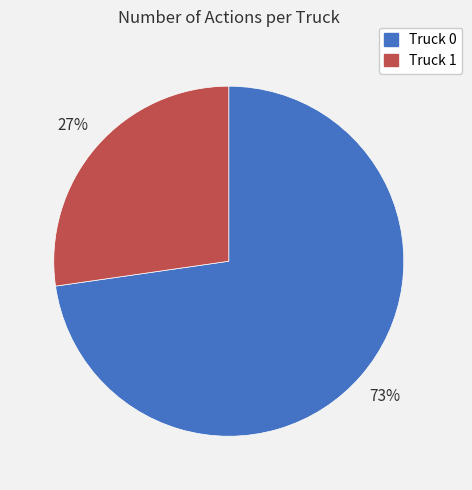

What is the ratio of the value at Truck 0 to the value at Truck 1?

2.7